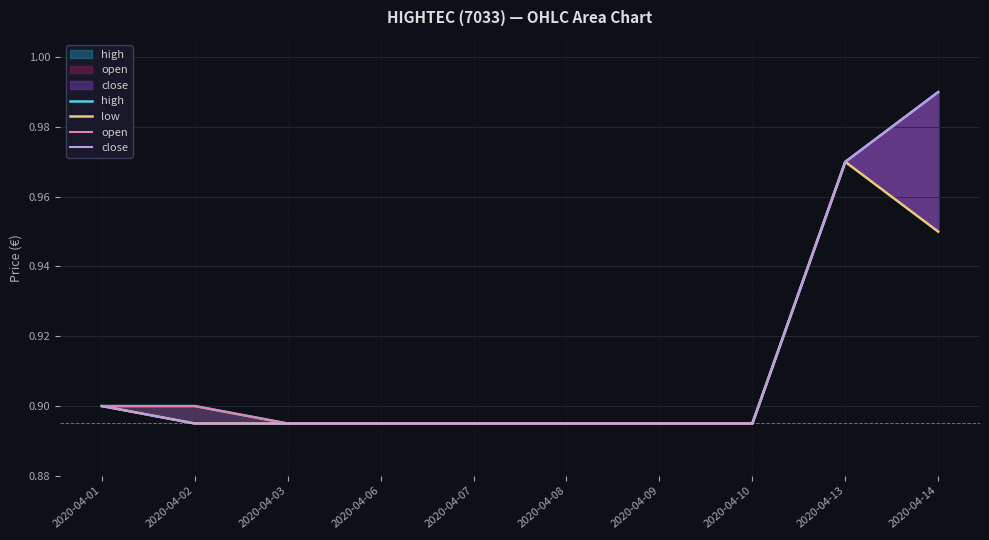

At which label does close reach its minimum?

2020-04-02